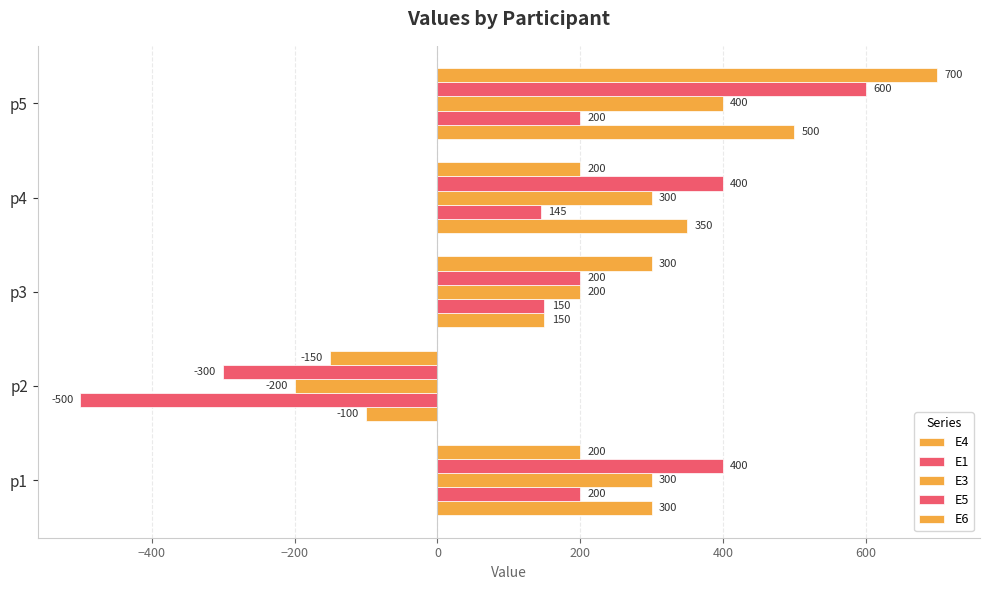

How many series are shown in this chart?

5